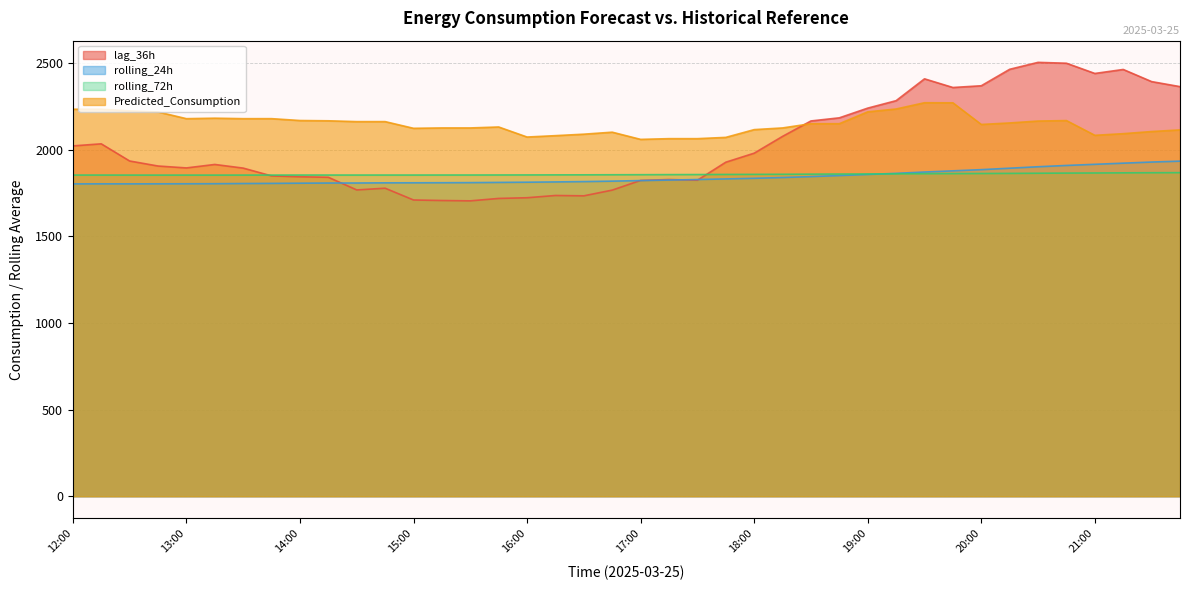

How many lines are shown in the chart?

4